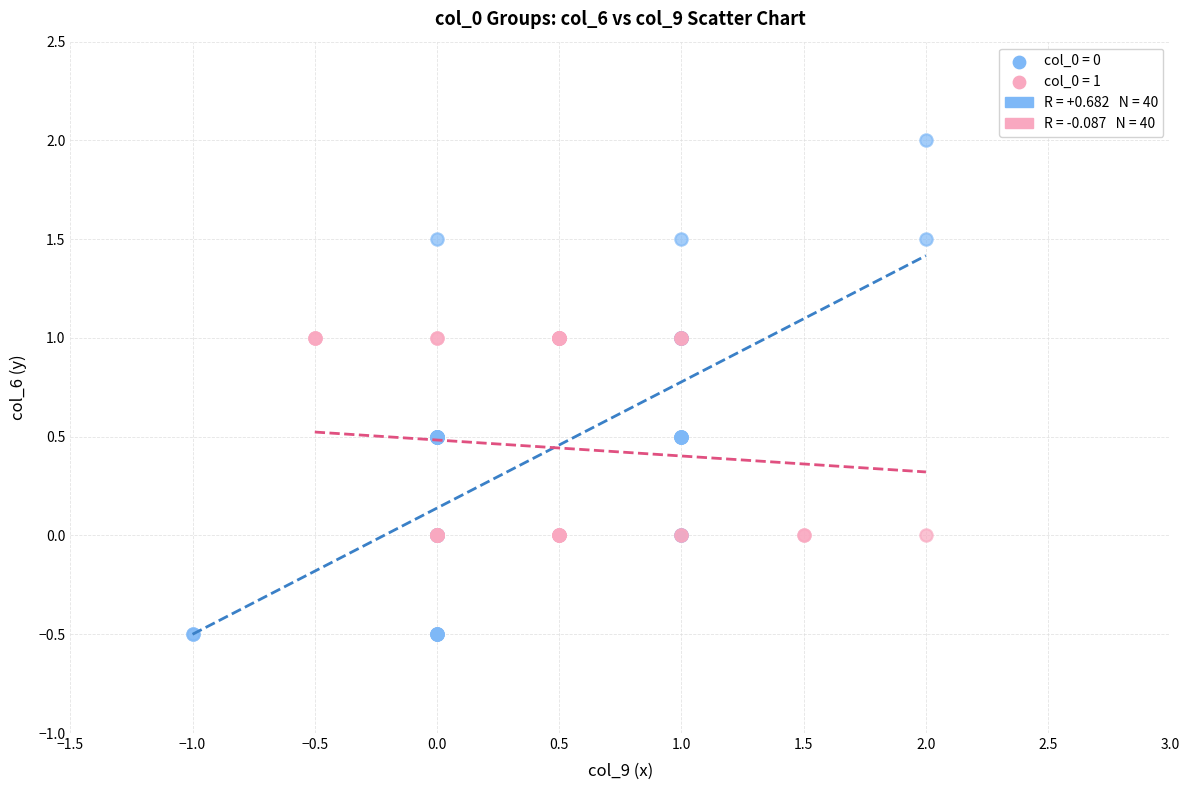

Which series has the widest spread of Y values?

col_0 = 0